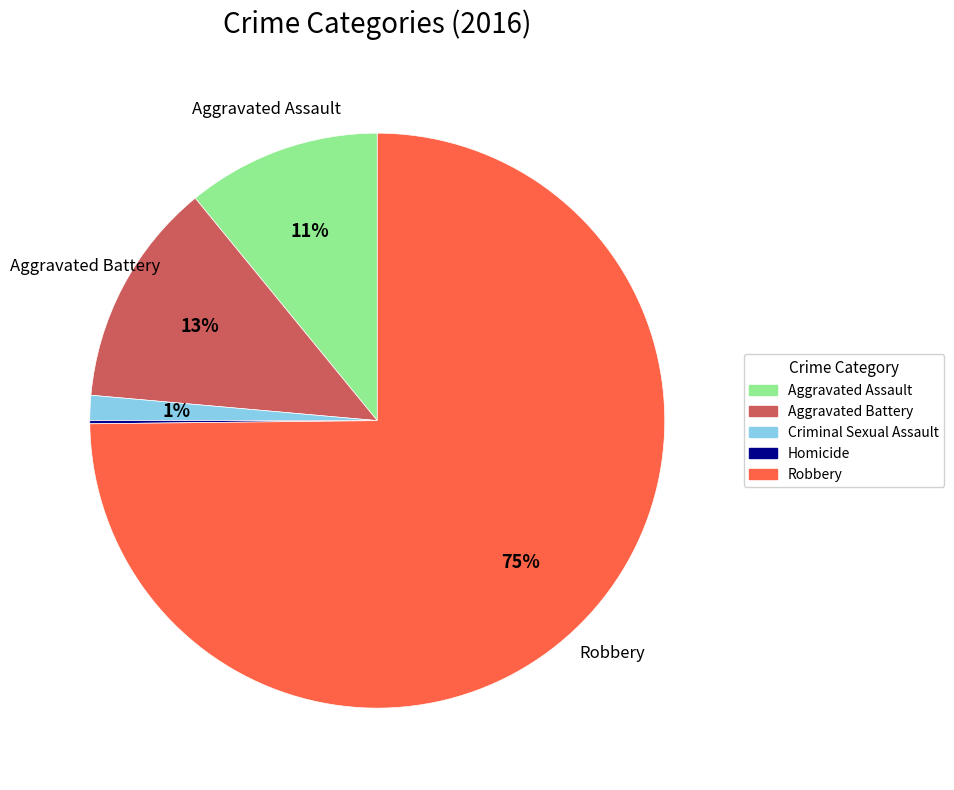

The Aggravated Assault slice represents 11% of the pie. True or false?

True